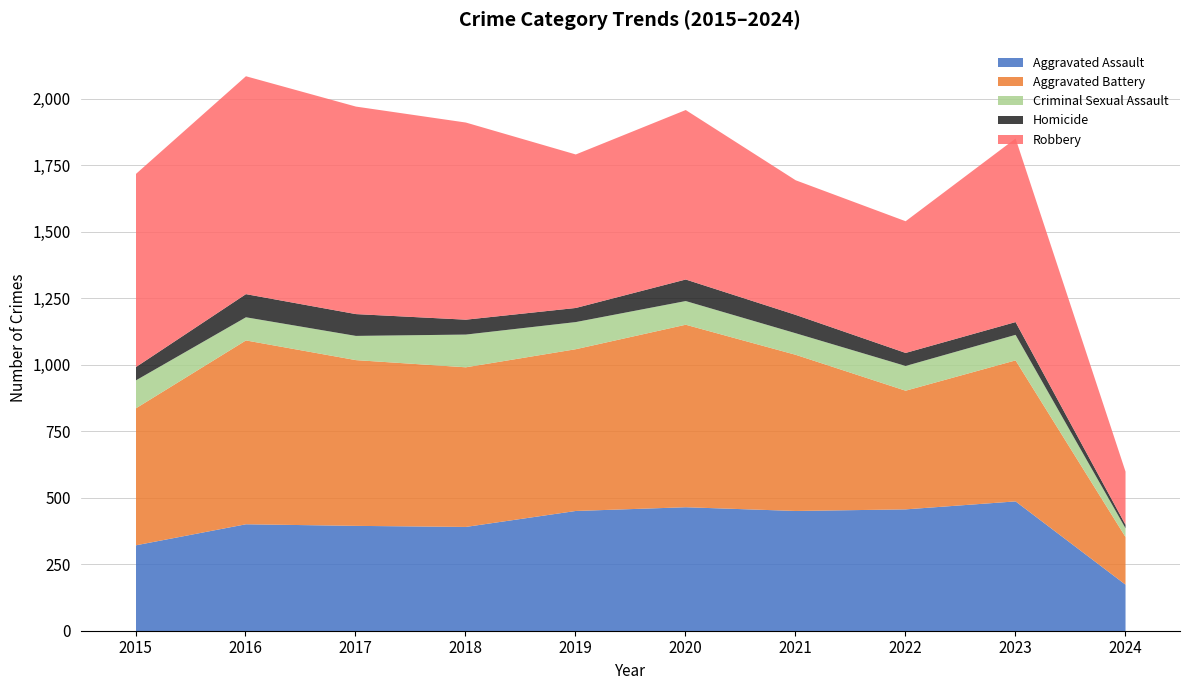

What is the value of the Robbery point at the 2nd from the left?

819